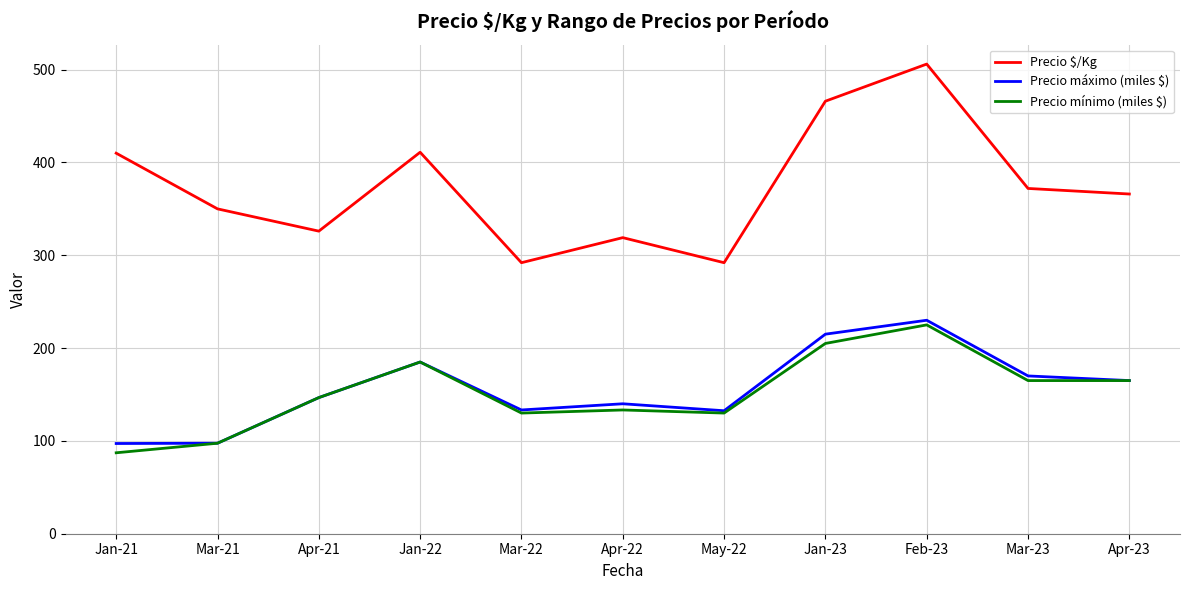

True or false: Precio máximo (miles $) has a value of 133.3 at Mar-22.

True